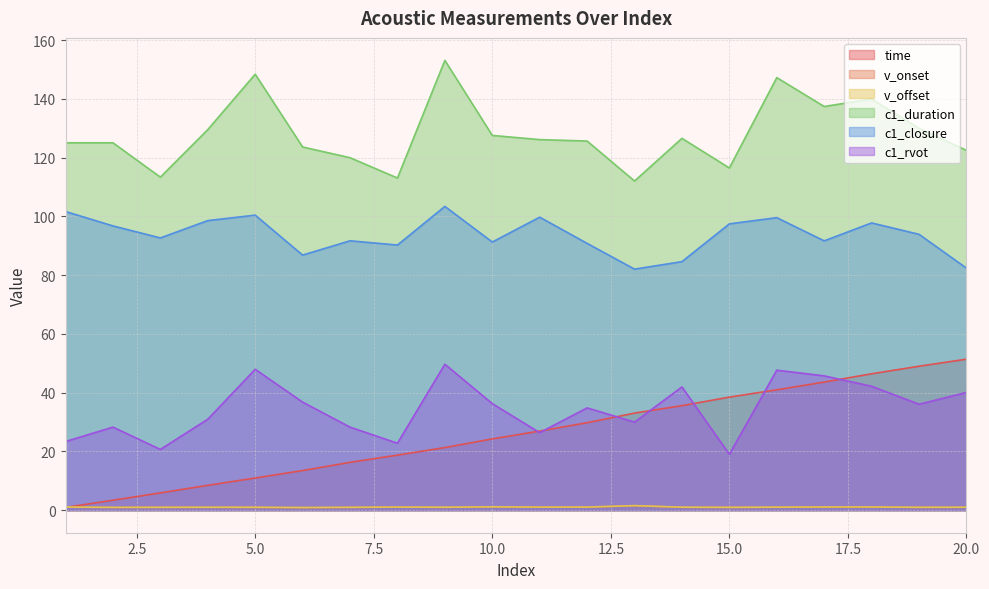

Is the value of c1_duration at 5 greater than the value of time at 12?

Yes